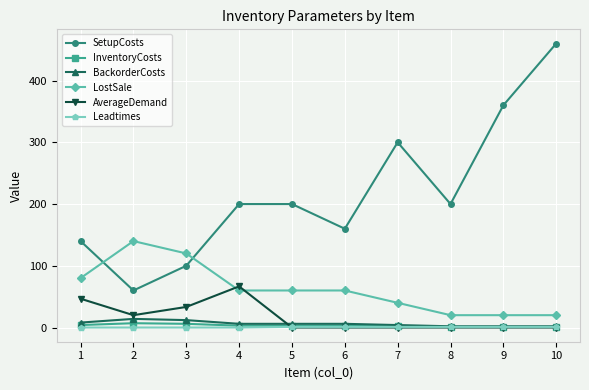

In SetupCosts, how many points are lower than both neighbors (excluding endpoints)?

3